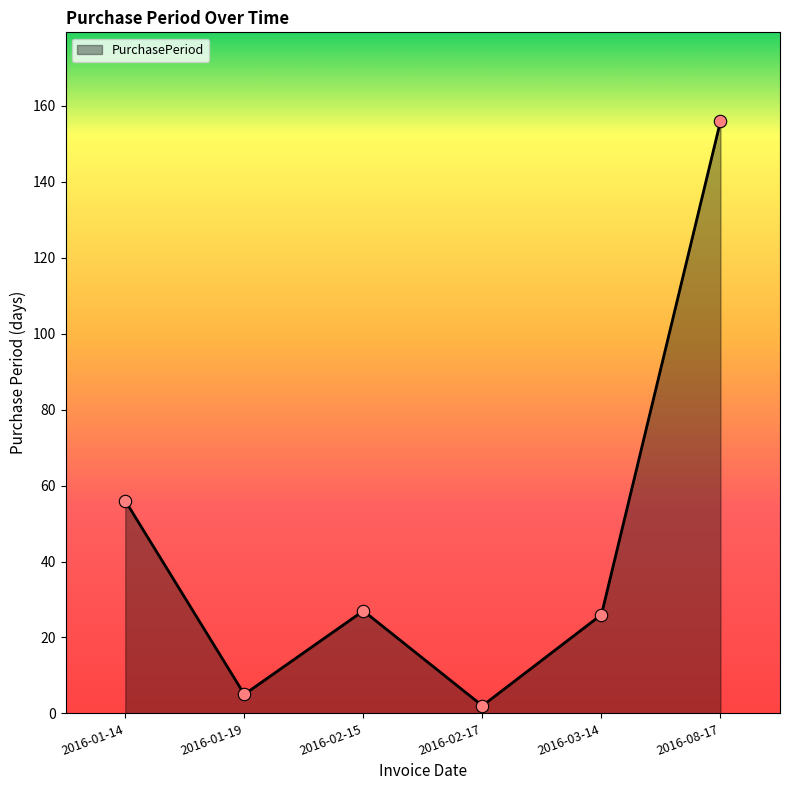

What is the ratio of the value at 2016-03-14 to the value at 2016-02-15?

1.0